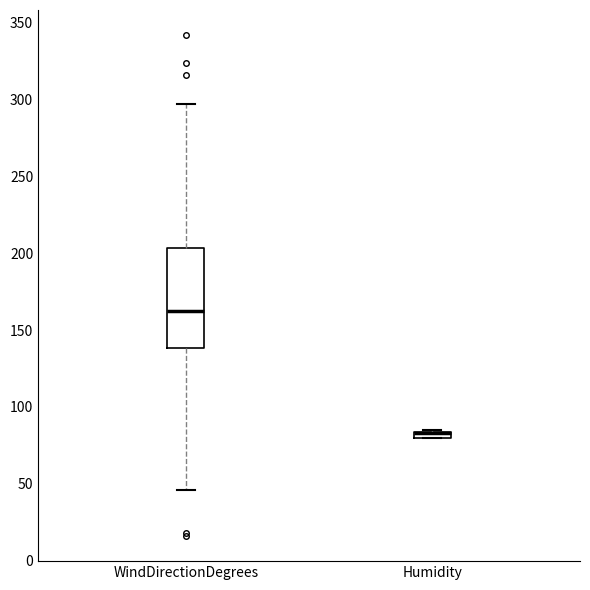

Where is the upper edge of the box for WindDirectionDegrees on the y-axis? The values are not printed on the chart, so give them approximately, as read against the axis.

205